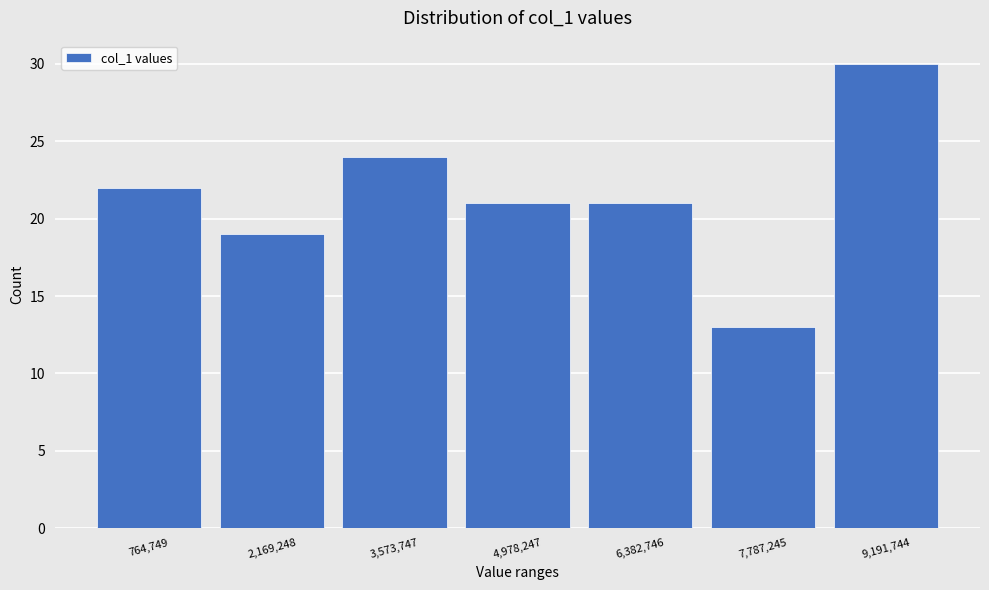

How tall is the bar that spans 5600000 to 7000000 on the x-axis? Neither the bar edges nor the heights are printed on the chart, so give them approximately, as read against the axes.

21